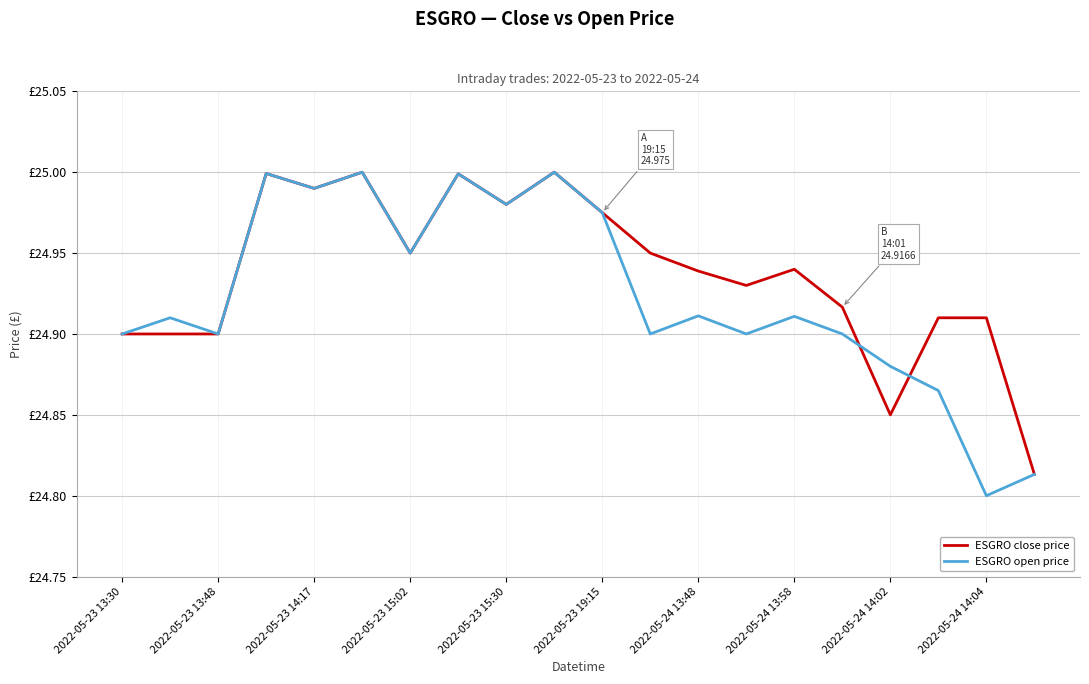

How many interior local peaks does the ESGRO close price series have?

5